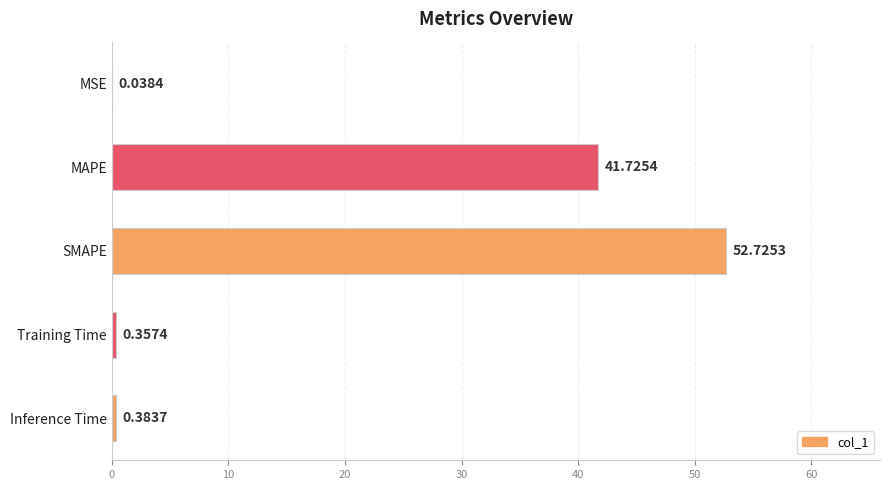

Which label corresponds to the largest value in the chart?

SMAPE